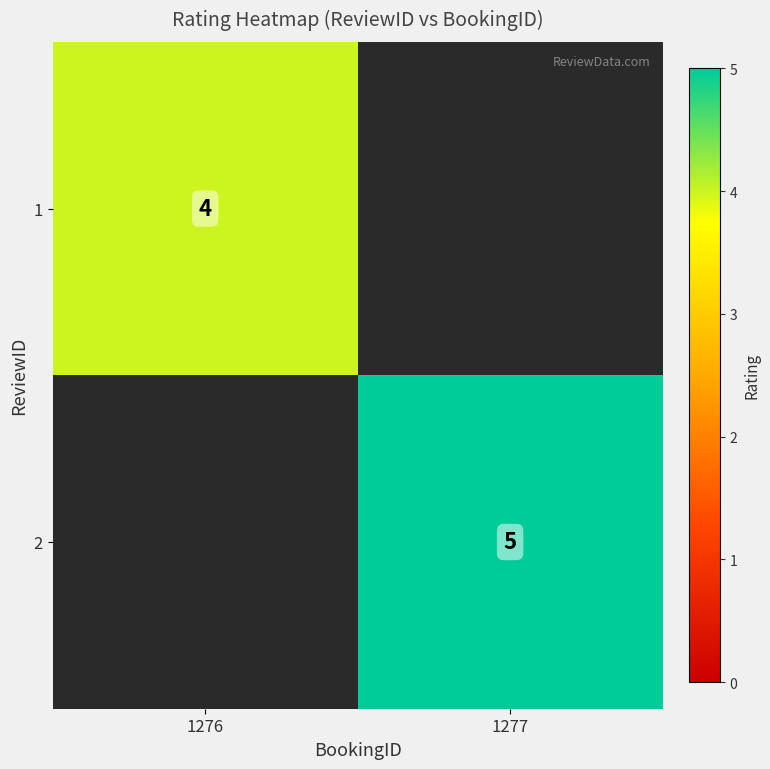

The 2 series shows 5 at 1277. True or false?

True